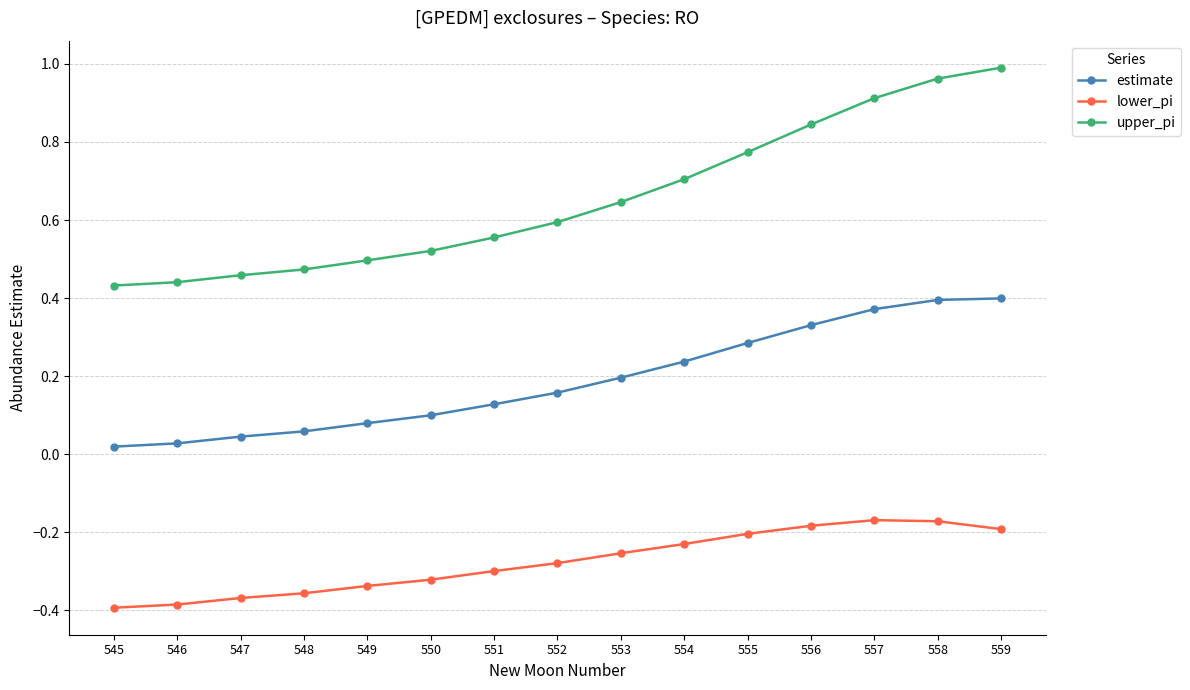

True or false: upper_pi has more than 1 interior local peaks.

False